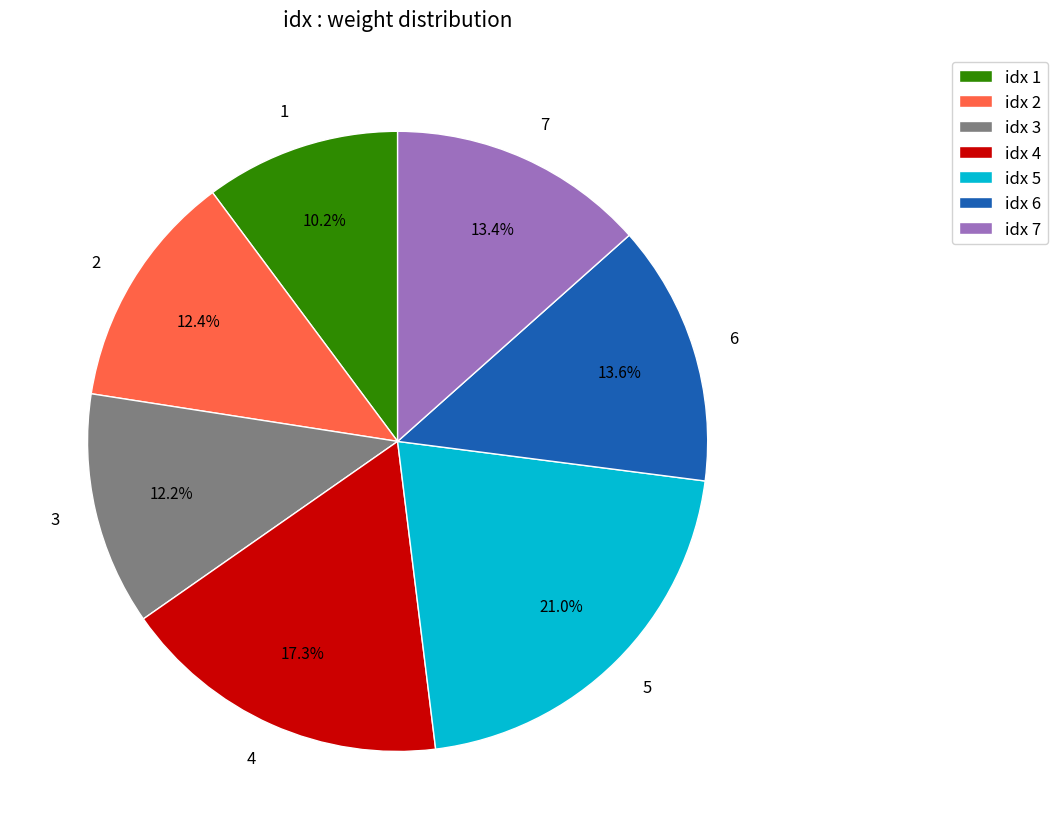

True or false: 7 accounts for 13% of the total.

True